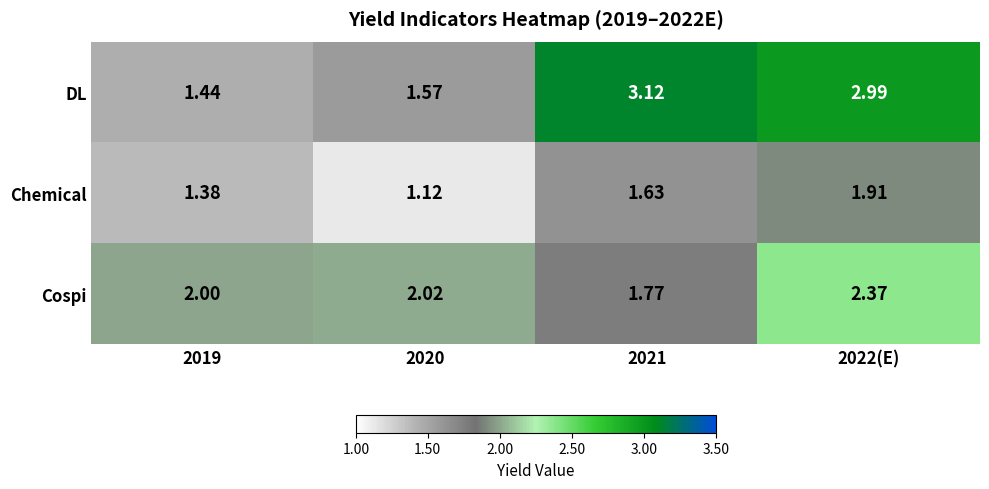

Which label corresponds to the largest value in the chart?

2021